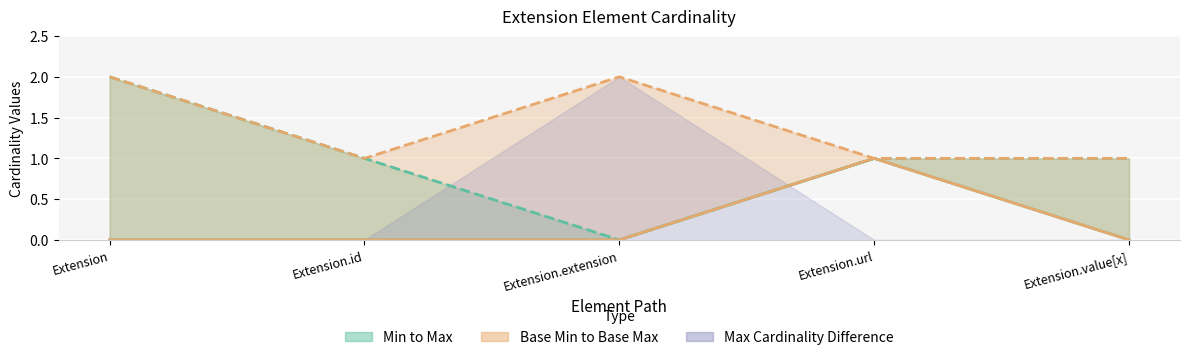

Is it true that Base Min equals 1 at Extension.url?

True